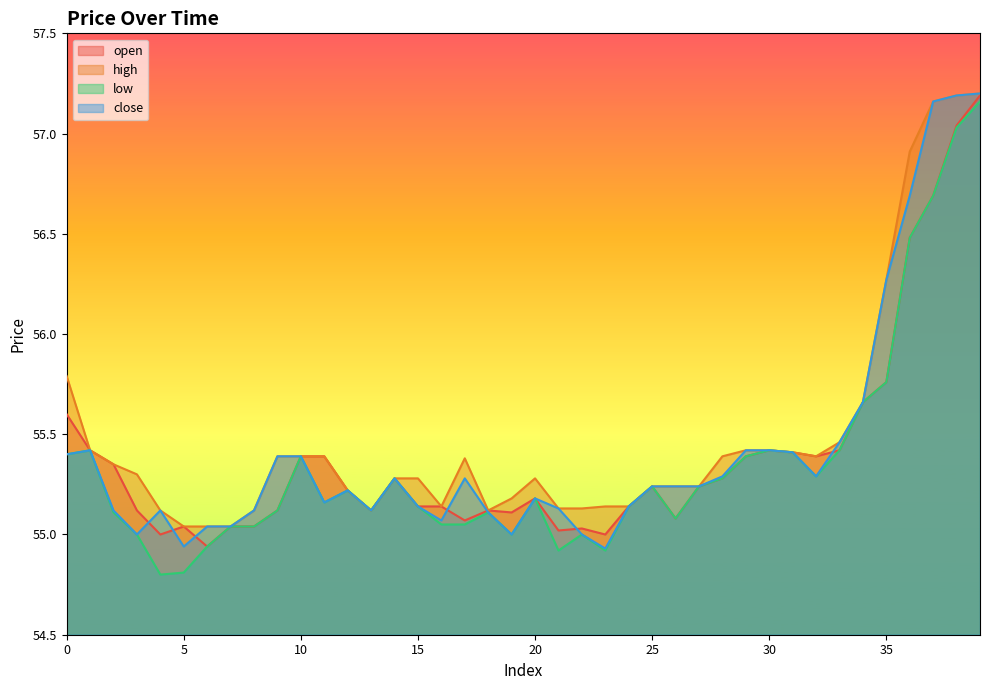

At which category is the sum across all series the highest?

39